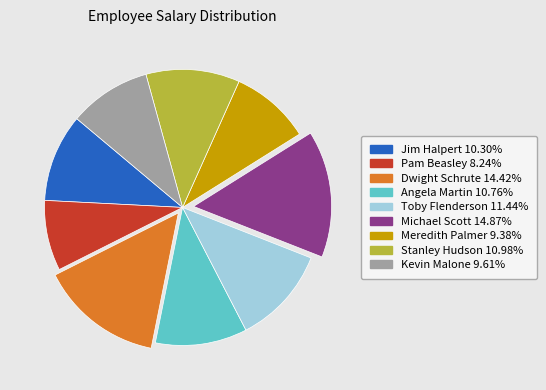

How many slices are in this pie chart?

9